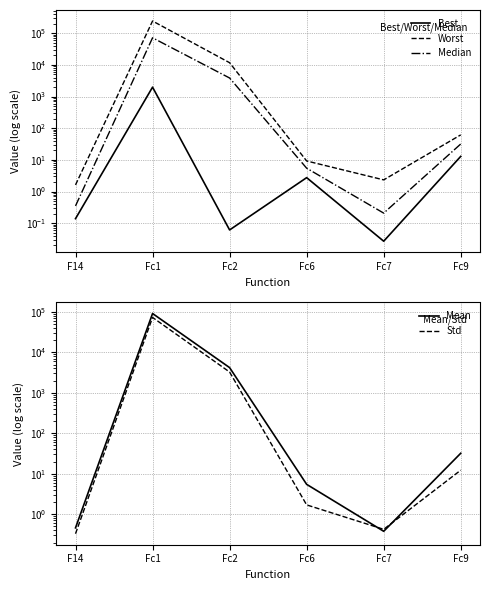

What is the difference between the second highest and second lowest values in the Mean series?

4191.0